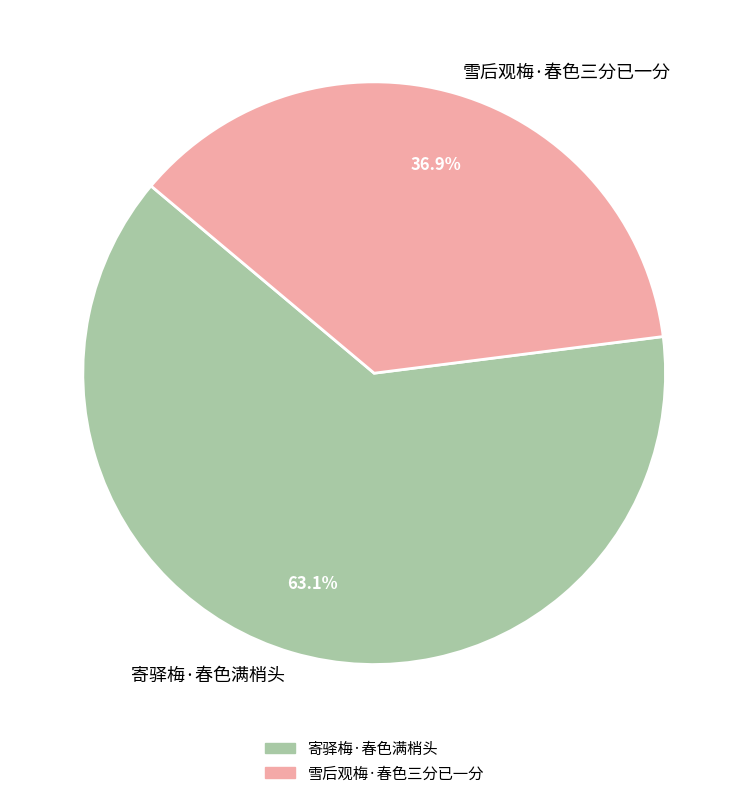

Is there a majority slice in this chart?

Yes